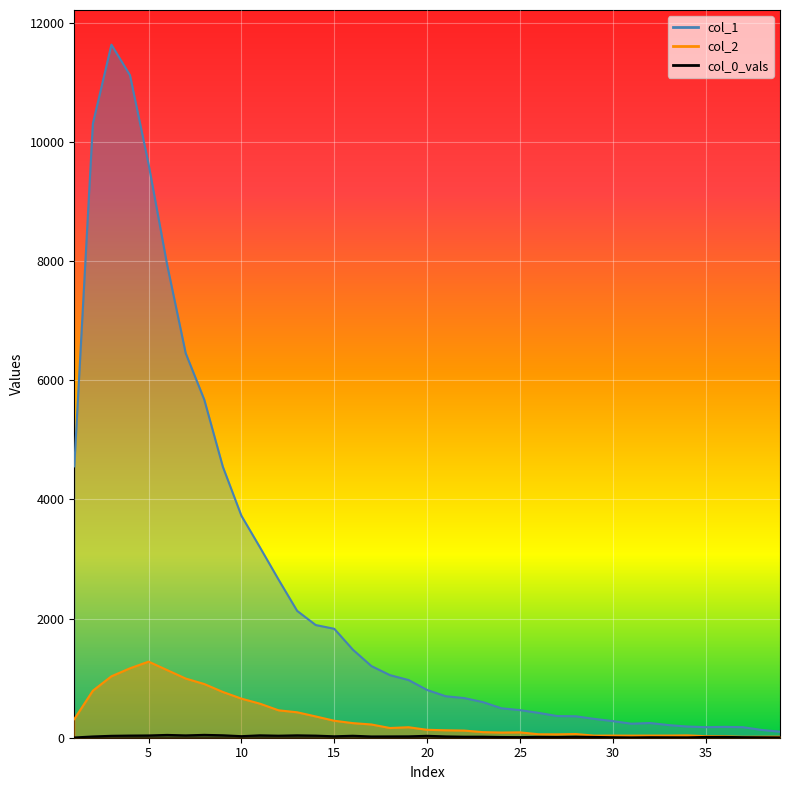

True or false: col_0_vals has more than 2 points higher than both neighbors.

True